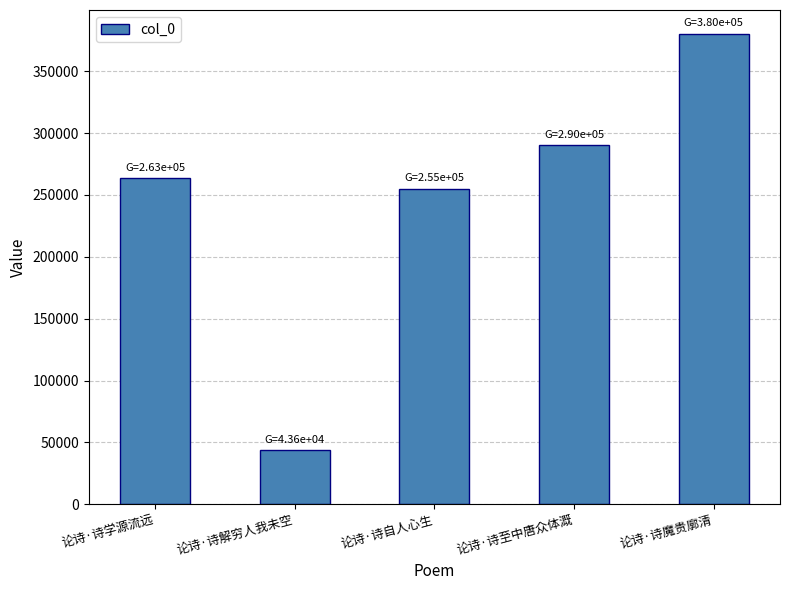

What value does the data have at 论诗·诗自人心生, to the nearest 50?

255100